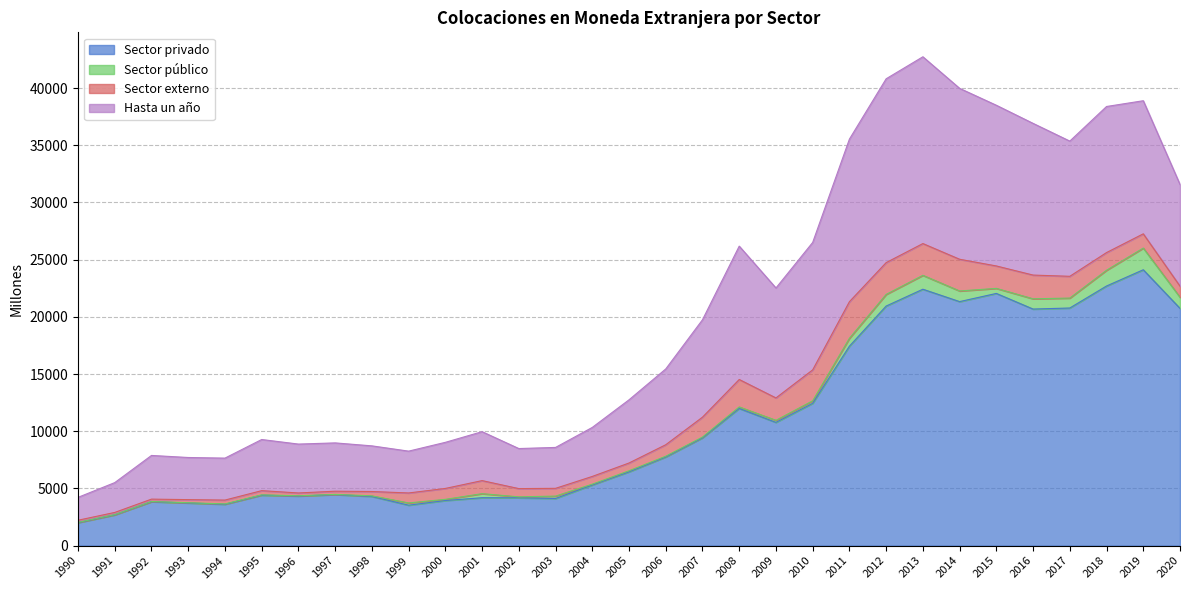

How many data points in Sector privado are less than 6448?

15